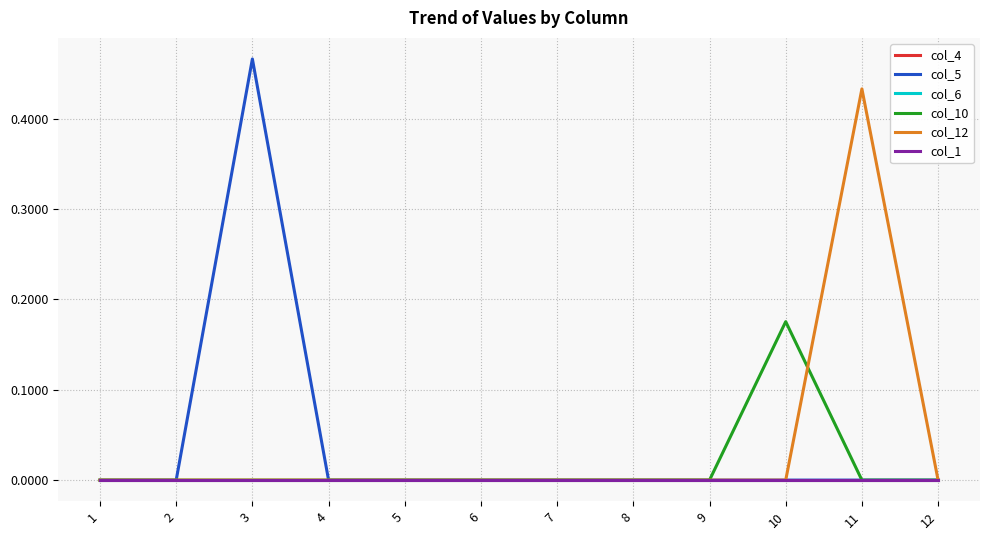

True or false: col_12 and col_6 cross at least once.

False